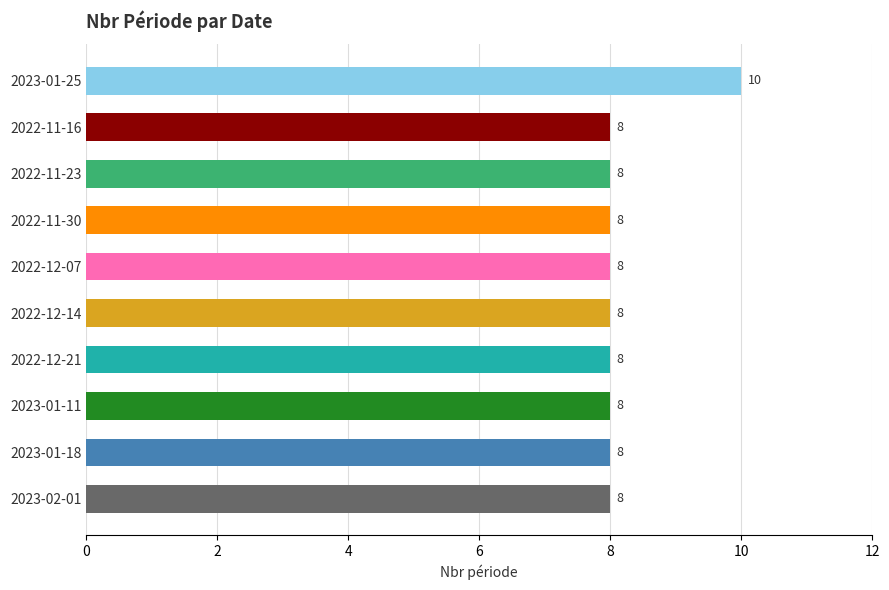

What is the average value?

8